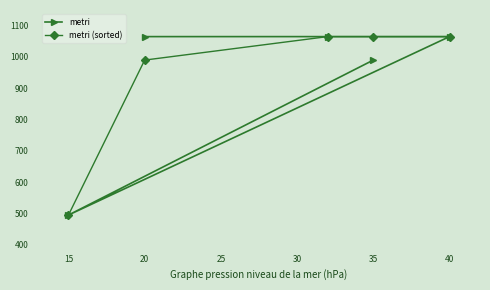

Reading left to right, what are all the values shown in this chart?

metri: 990	495	1065	1065	1065
metri (sorted): 495	990	1065	1065	1065